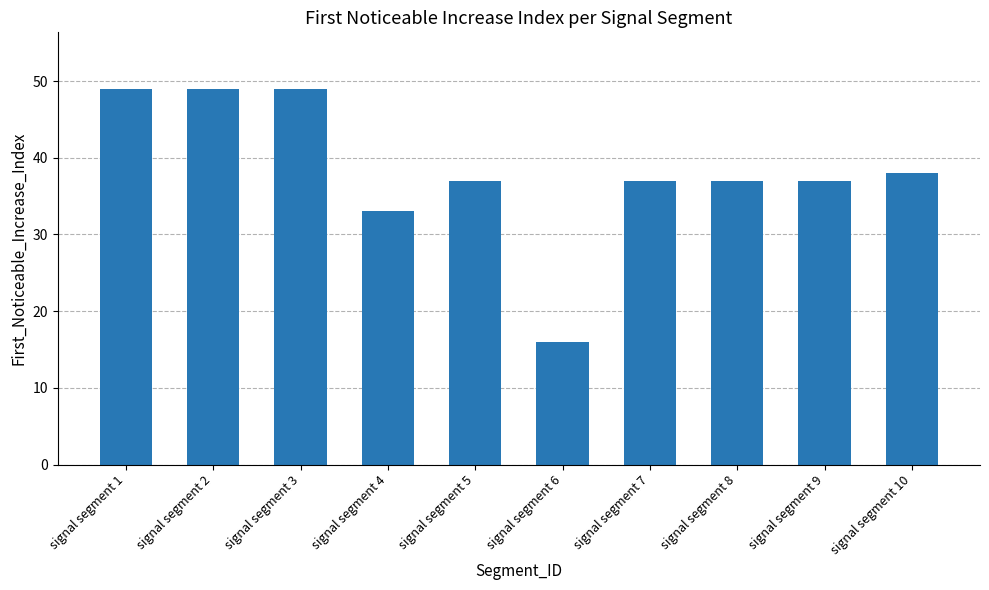

What is the approximate value at signal segment 1, to the nearest 5?

50